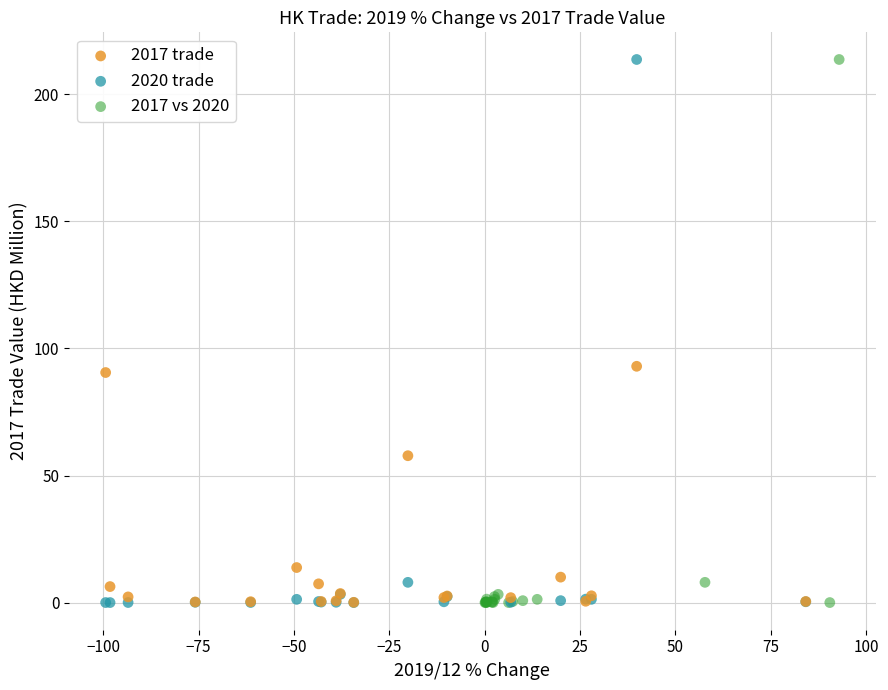

What are all the series names shown in the legend?

2017 trade, 2020 trade, 2017 vs 2020